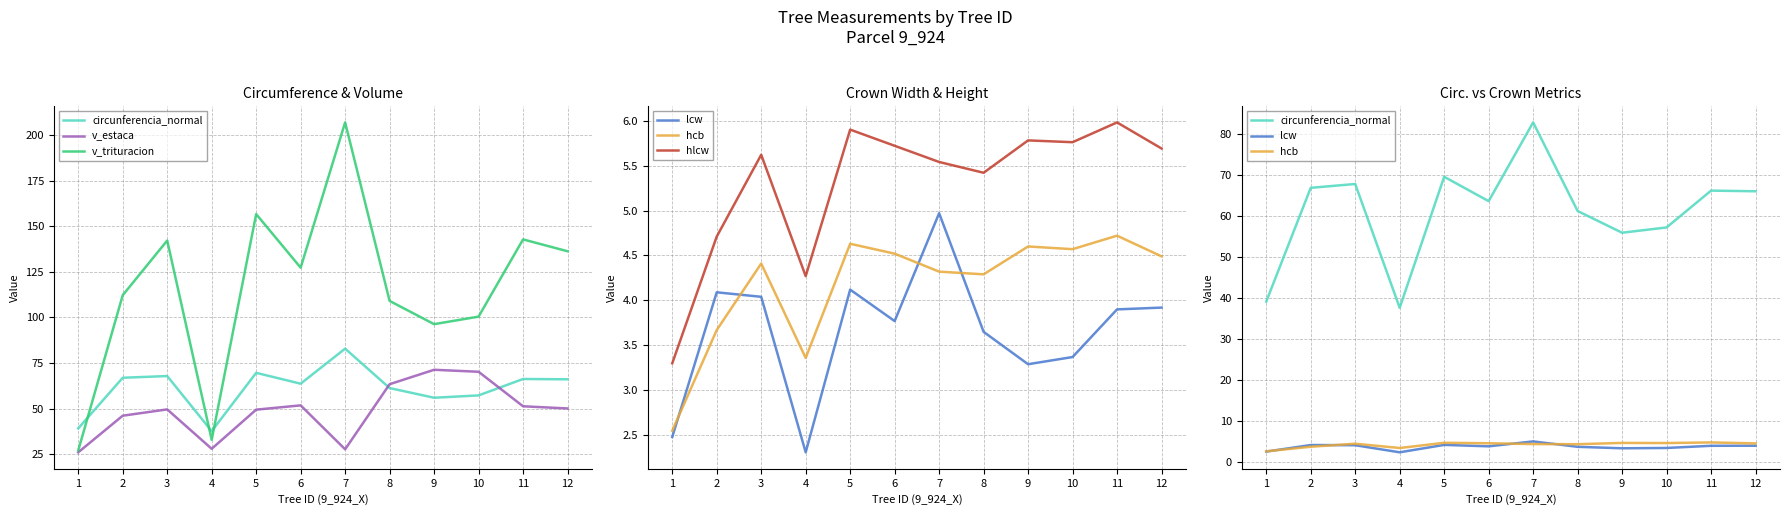

List the series in order of their peak value, highest first.

v_trituracion, circunferencia_normal, v_estaca, hlcw, lcw, hcb